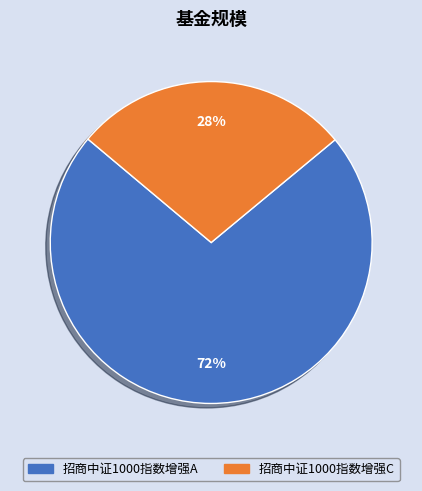

Count the number of slices in the pie.

2